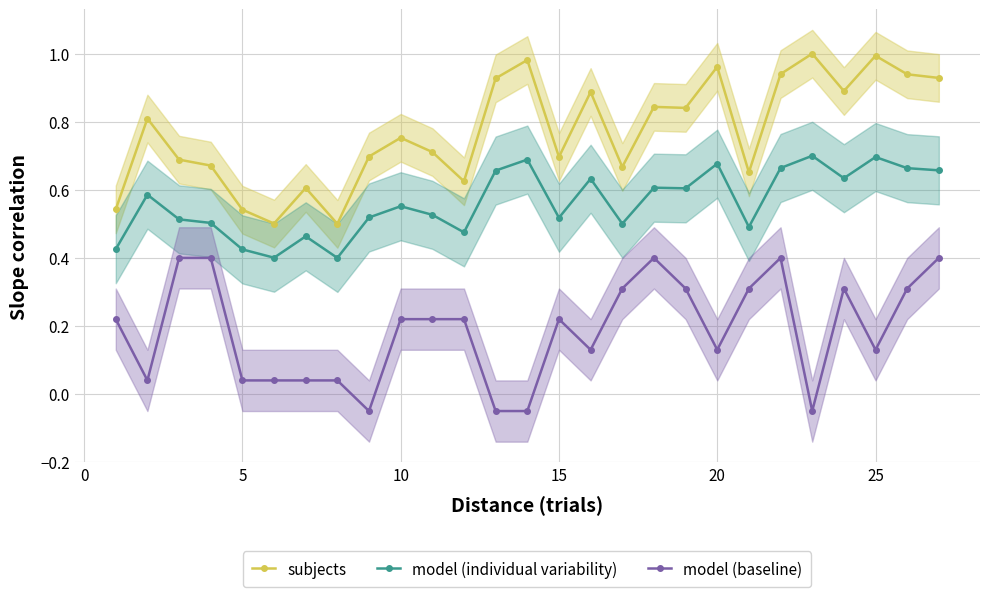

True or false: subjects has more than 1 interior local peaks.

True